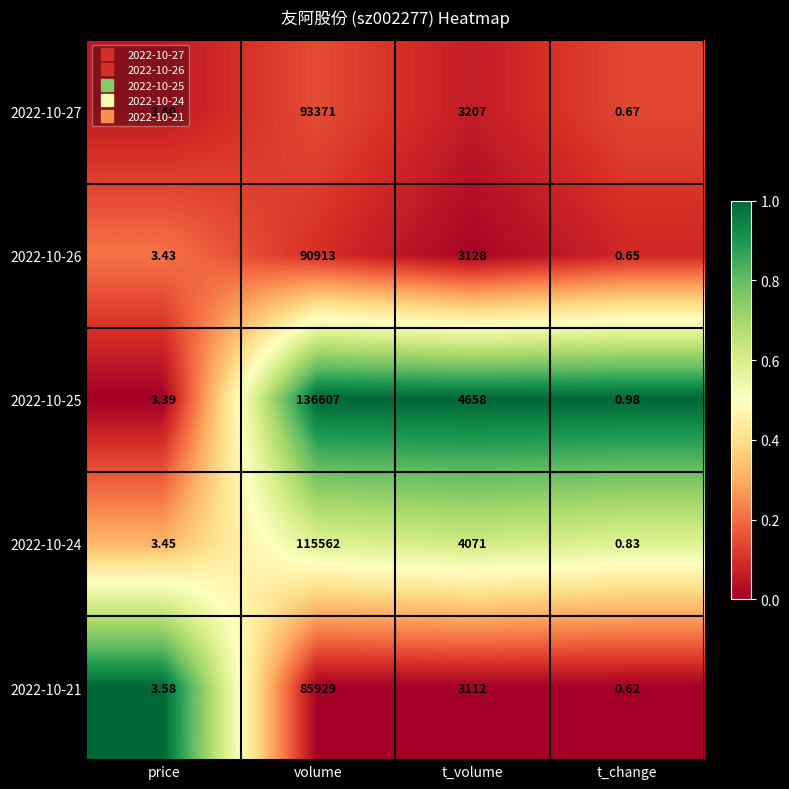

At which label does 2022-10-26 reach its minimum?

t_change